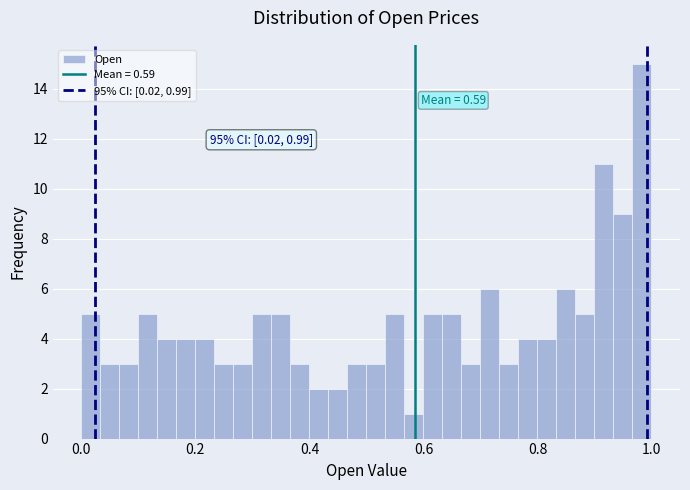

Around what value on the x-axis is the tallest bar? Give the approximate position of its centre, as read against the axis.

0.98